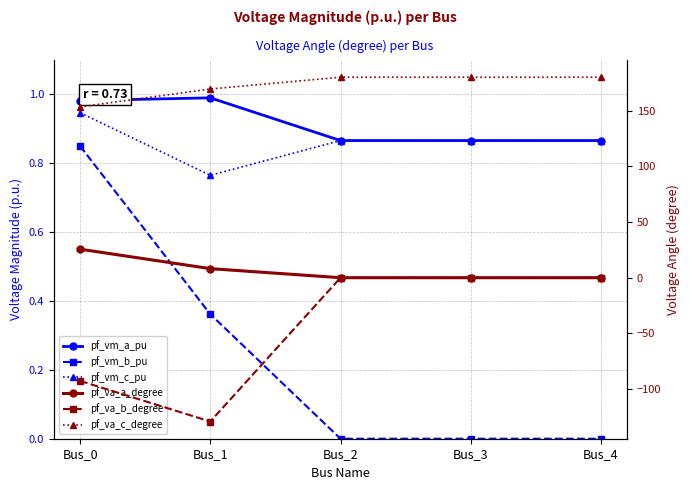

Where is the first local maximum for pf_vm_a_pu?

Bus_1